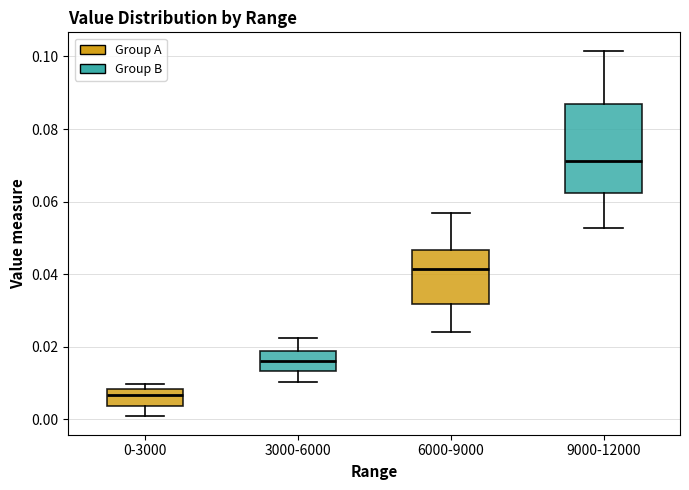

Reading left to right, transcribe this box plot: for each box, give where its median line is, the range the box spans, and where its two whiskers end, as read against the y-axis. The values are not printed on the chart, so give them approximately, as read against the axis.

0-3000: median 0.006, box 0.004 to 0.008, whiskers 0.000 to 0.010
3000-6000: median 0.016, box 0.014 to 0.018, whiskers 0.010 to 0.022
6000-9000: median 0.042, box 0.032 to 0.046, whiskers 0.024 to 0.056
9000-12000: median 0.072, box 0.062 to 0.086, whiskers 0.052 to 0.102